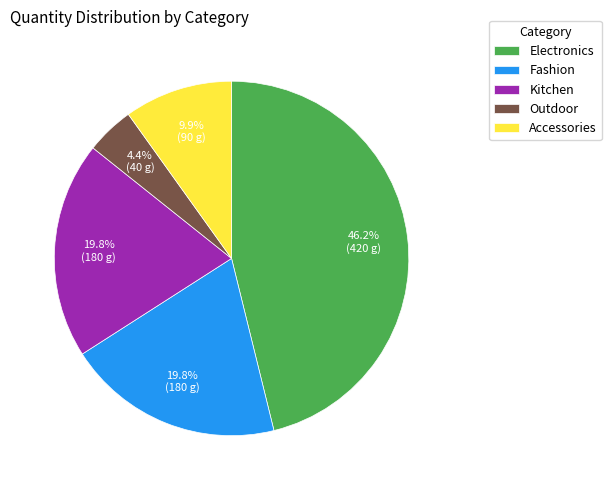

What is the largest slice in the pie chart?

Electronics